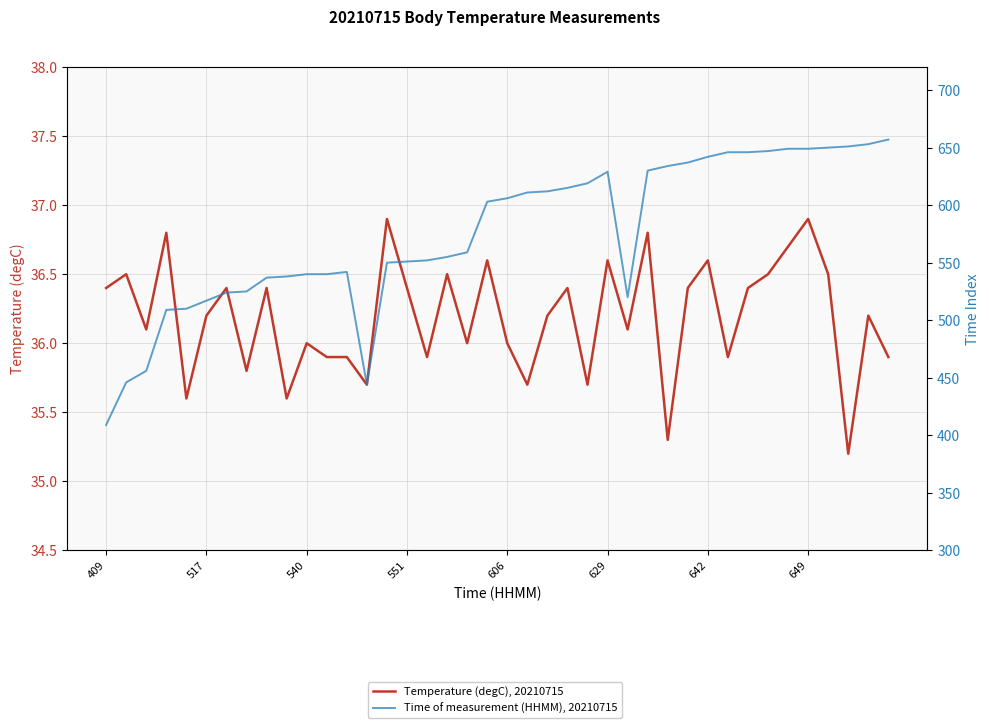

Reading left to right, list all the values displayed in this chart.

Temperature (degC), 20210715: 36.4	36.5	36.1	36.8	35.6	36.2	36.4	35.8	36.4	35.6	36.0	35.9	35.9	35.7	36.9	36.4	35.9	36.5	36.0	36.6	36.0	35.7	36.2	36.4	35.7	36.6	36.1	36.8	35.3	36.4	36.6	35.9	36.4	36.5	36.7	36.9	36.5	35.2	36.2	35.9
Time of measurement (HHMM), 20210715: 409.0	446.0	456.0	509.0	510.0	517.0	524.0	525.0	537.0	538.0	540.0	540.0	542.0	444.0	550.0	551.0	552.0	555.0	559.0	603.0	606.0	611.0	612.0	615.0	619.0	629.0	520.0	630.0	634.0	637.0	642.0	646.0	646.0	647.0	649.0	649.0	650.0	651.0	653.0	657.0